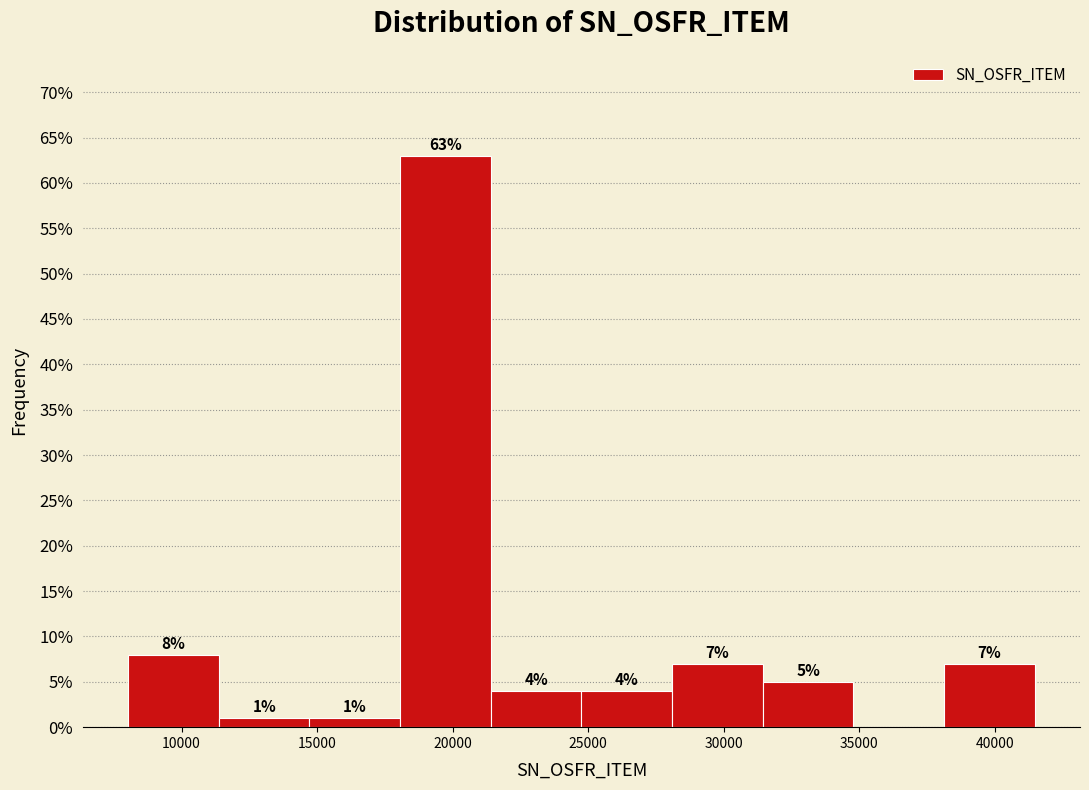

Over which range of the x-axis is the bar tallest?

18000 to 21500